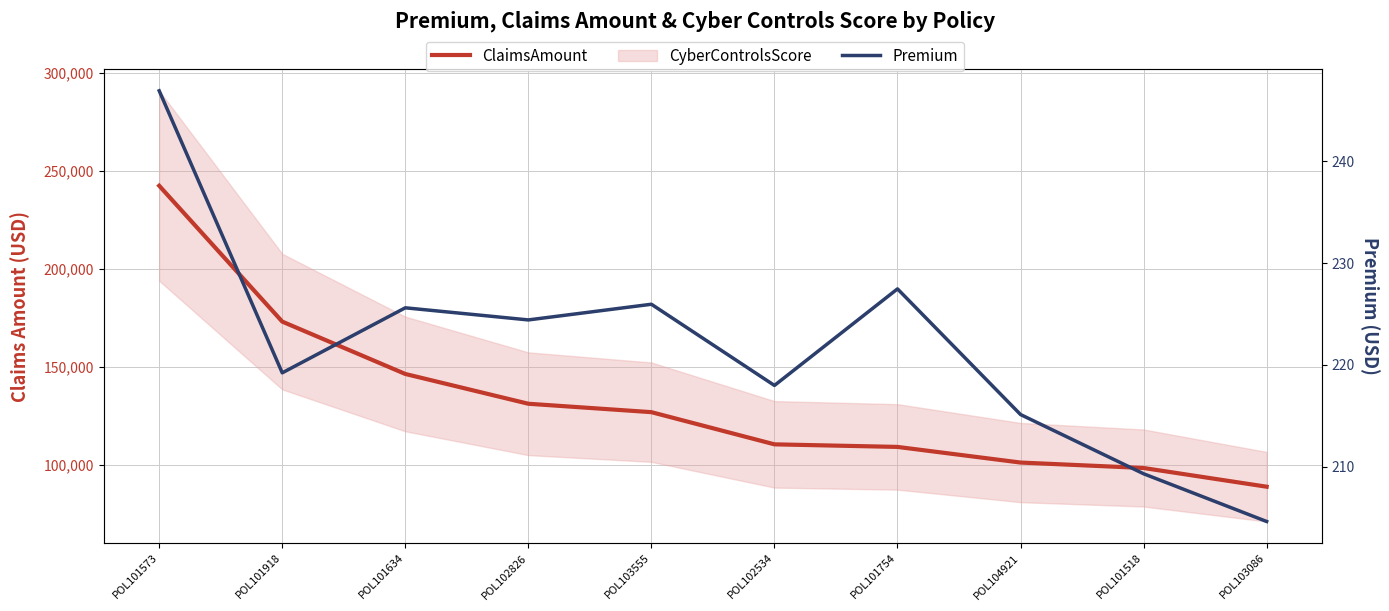

True or false: Premium has more than 0 points higher than both neighbors.

True